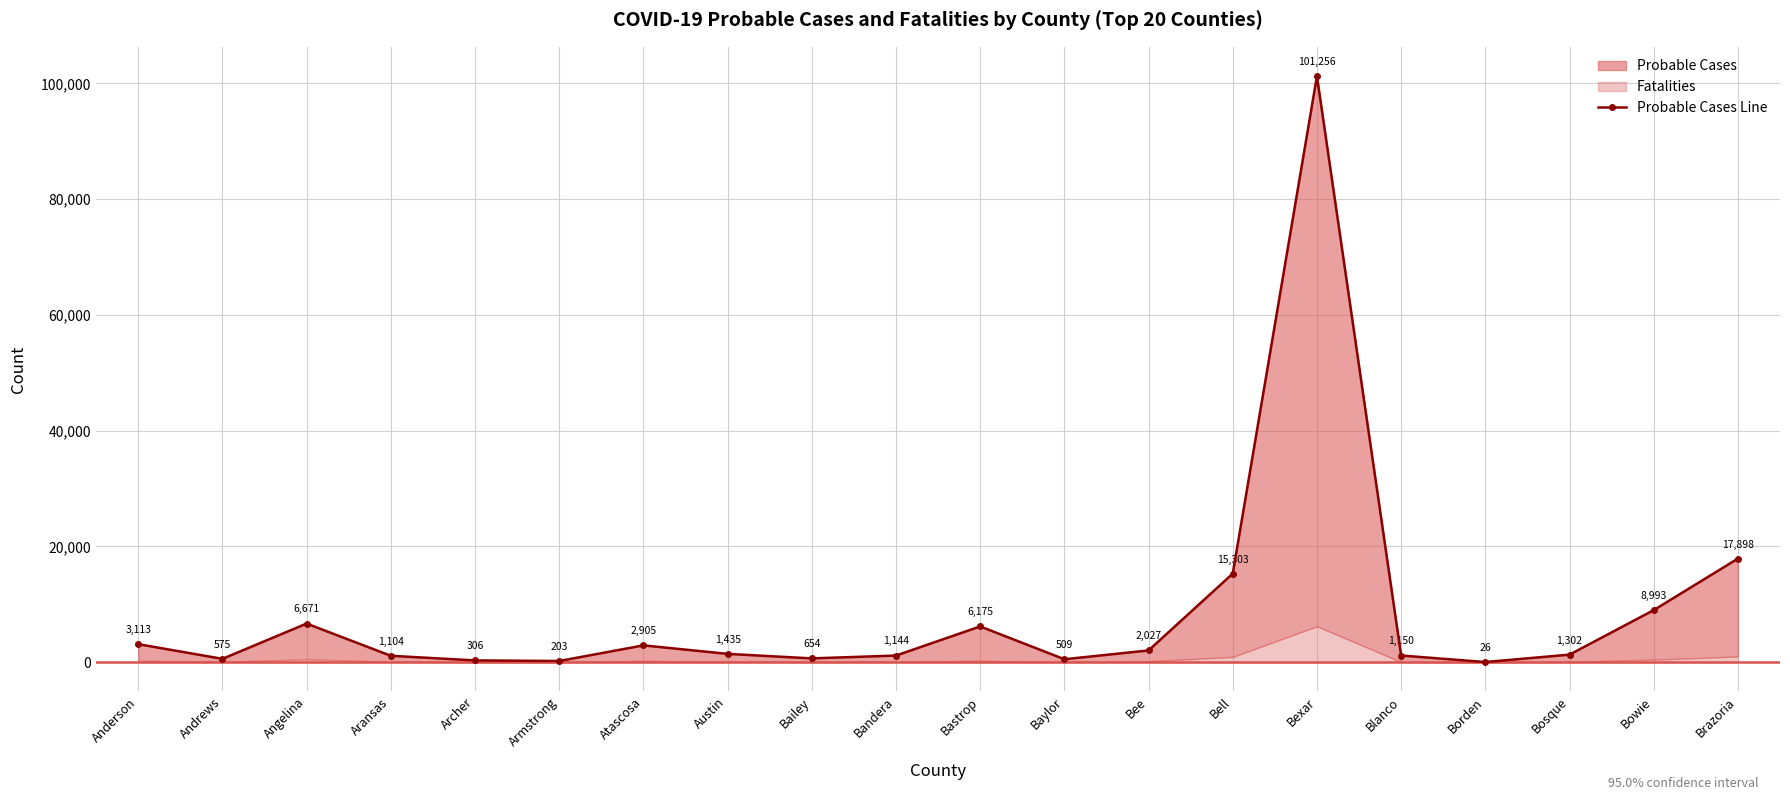

What is the change in value from Andrews to Bandera?

+569